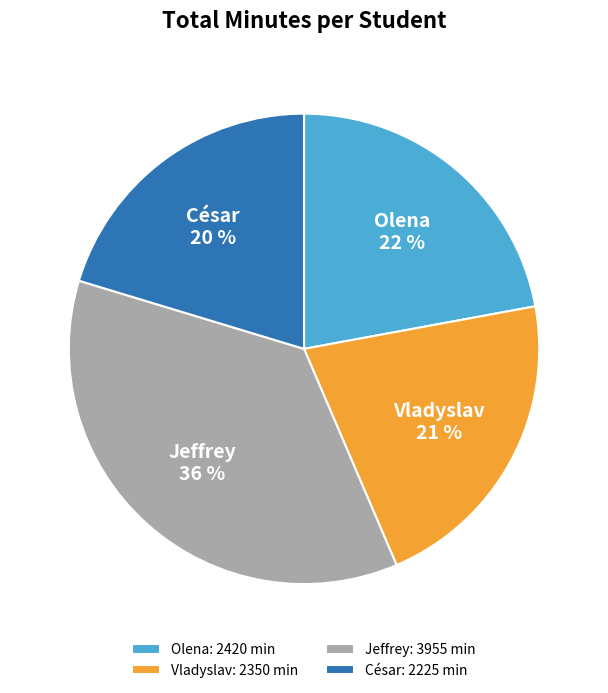

True or false: Jeffrey accounts for 42% of the total.

False